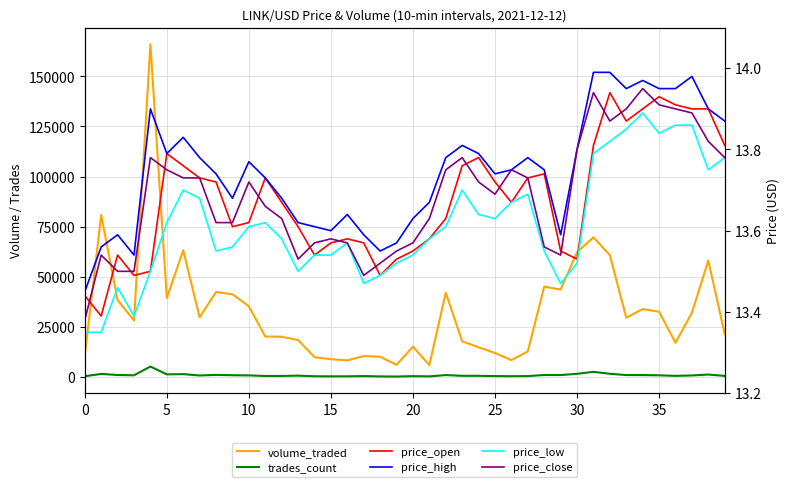

Which series has the largest range (max minus min)?

volume_traded